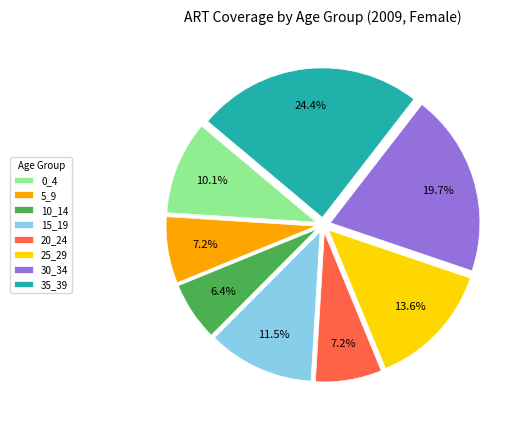

To the nearest percent, what percentage of the pie is 10_14?

6%